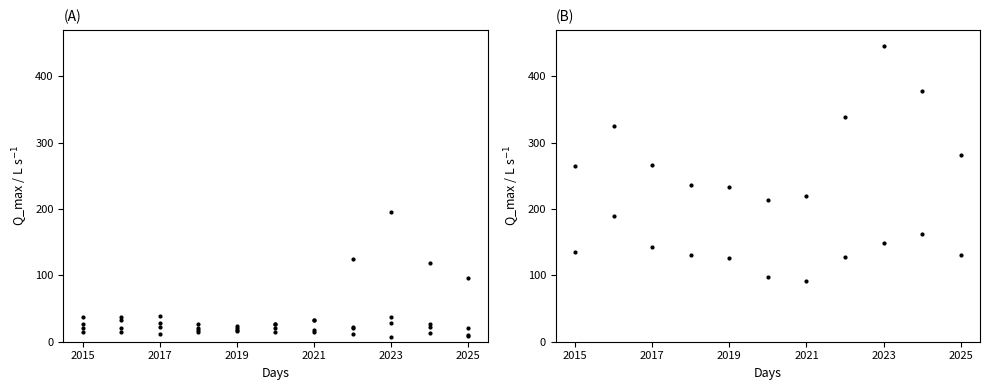

What is the value of the Burglary point at the 8th from the left?

12